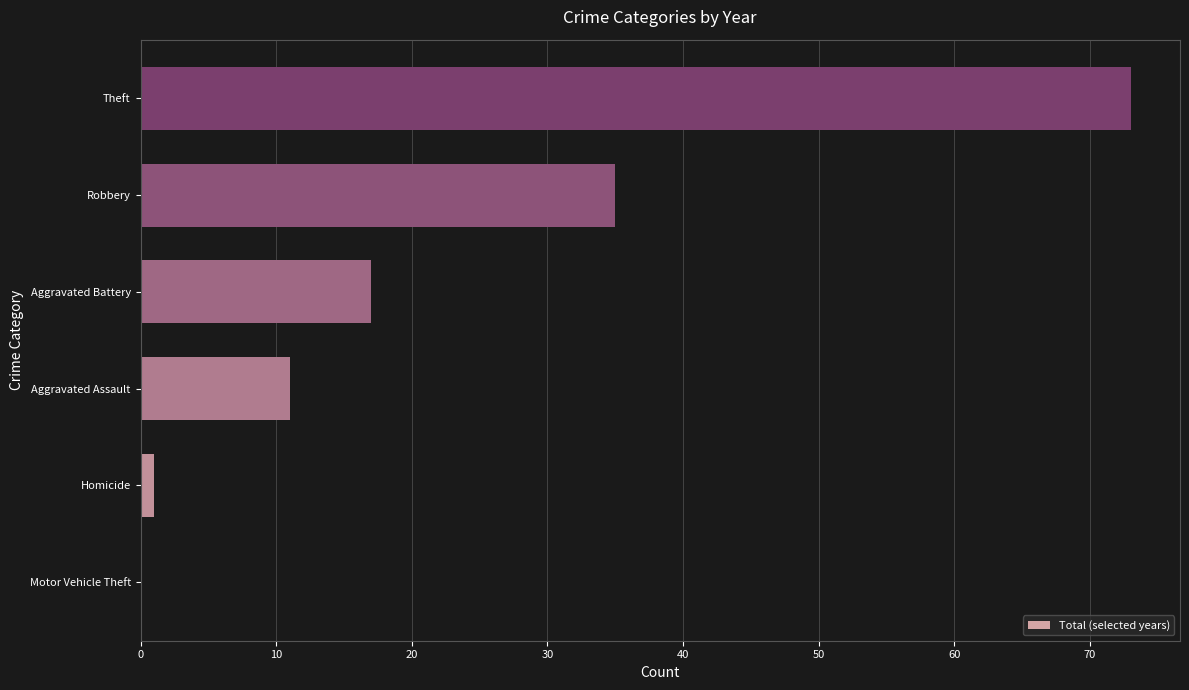

Which has a higher value, Homicide or Theft?

Theft